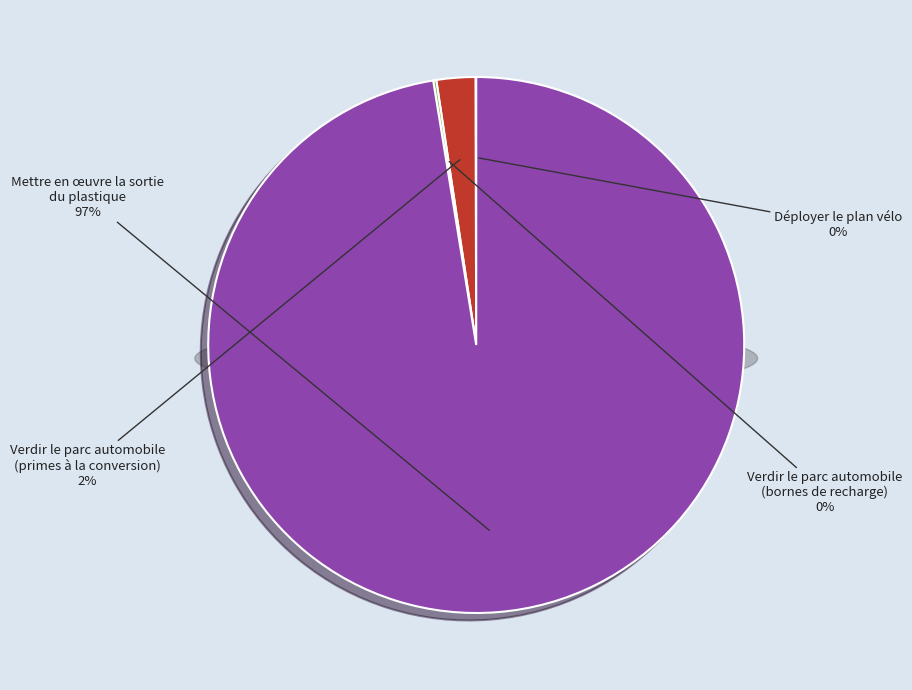

To the nearest percent, what percentage of the pie is Mettre en œuvre la sortie
du plastique?

97%